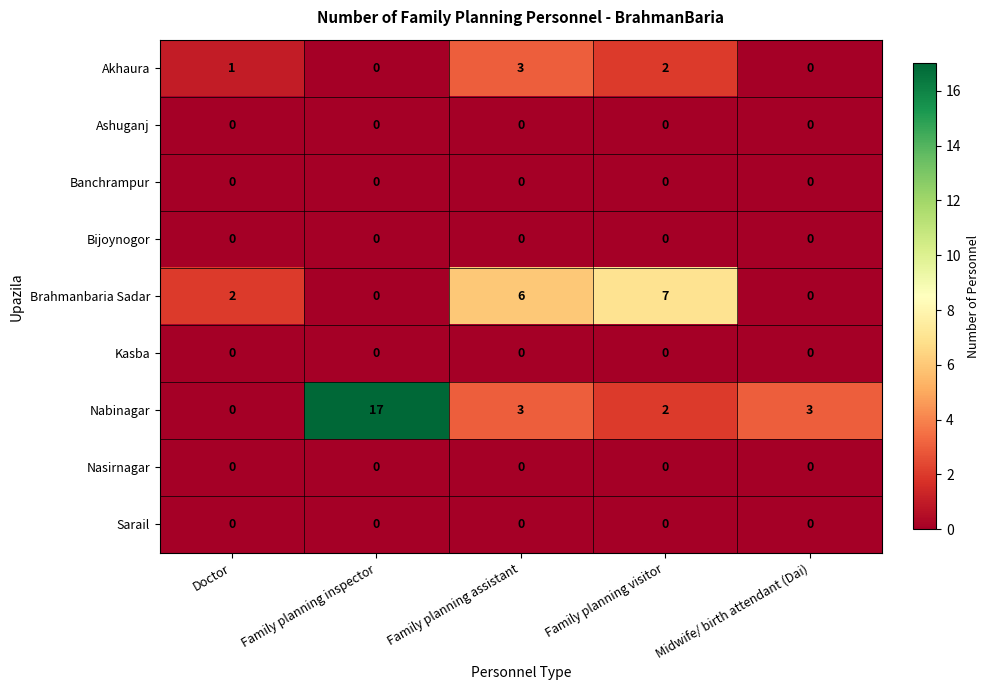

What is the maximum value shown in the chart?

17